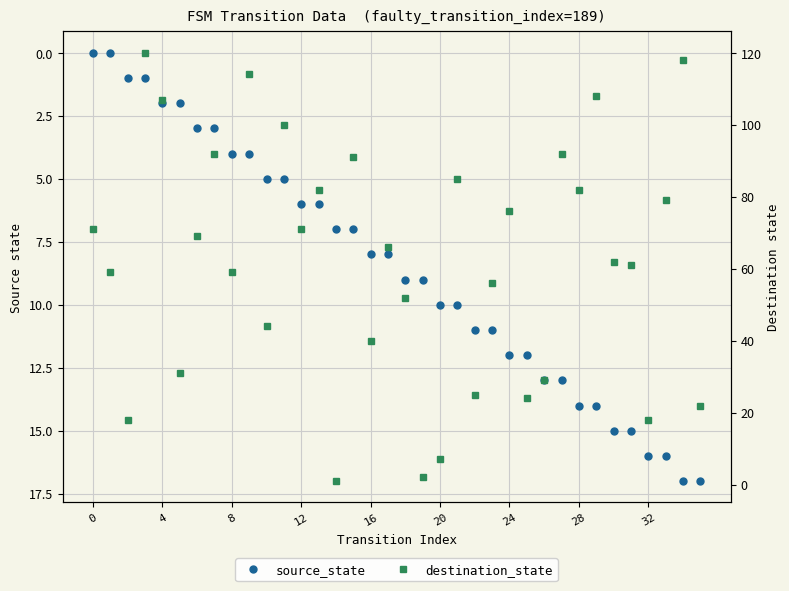

At which label does source_state first exceed 9?

20